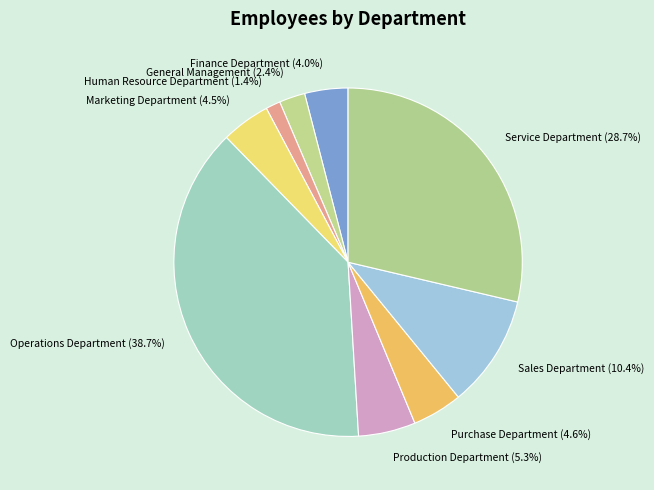

Do Service Department and Human Resource Department together represent more than half of the pie?

No